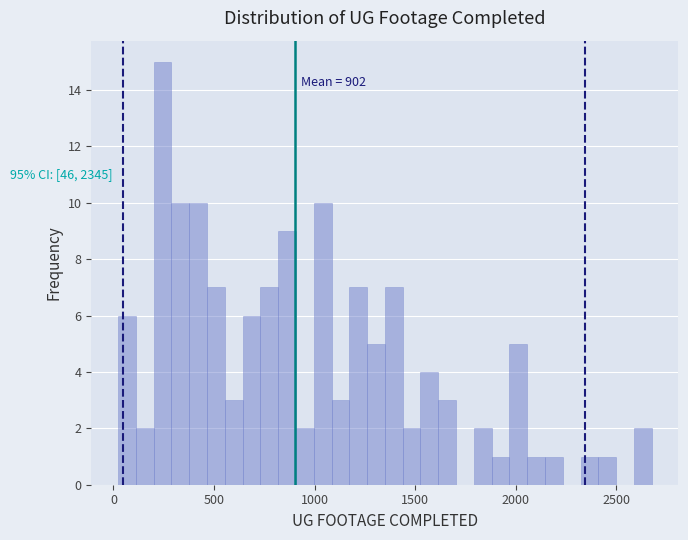

Read against the x-axis, roughly where is the centre of the tallest bar?

250